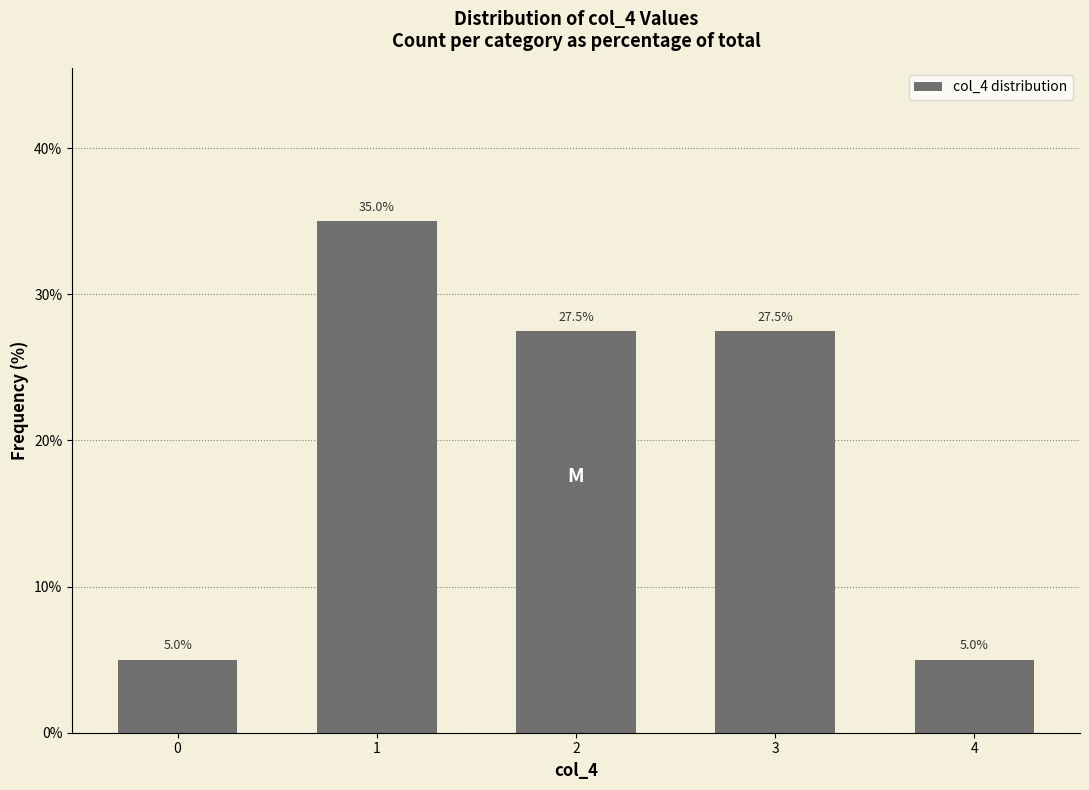

The value at 2 is 27.5. True or false?

True